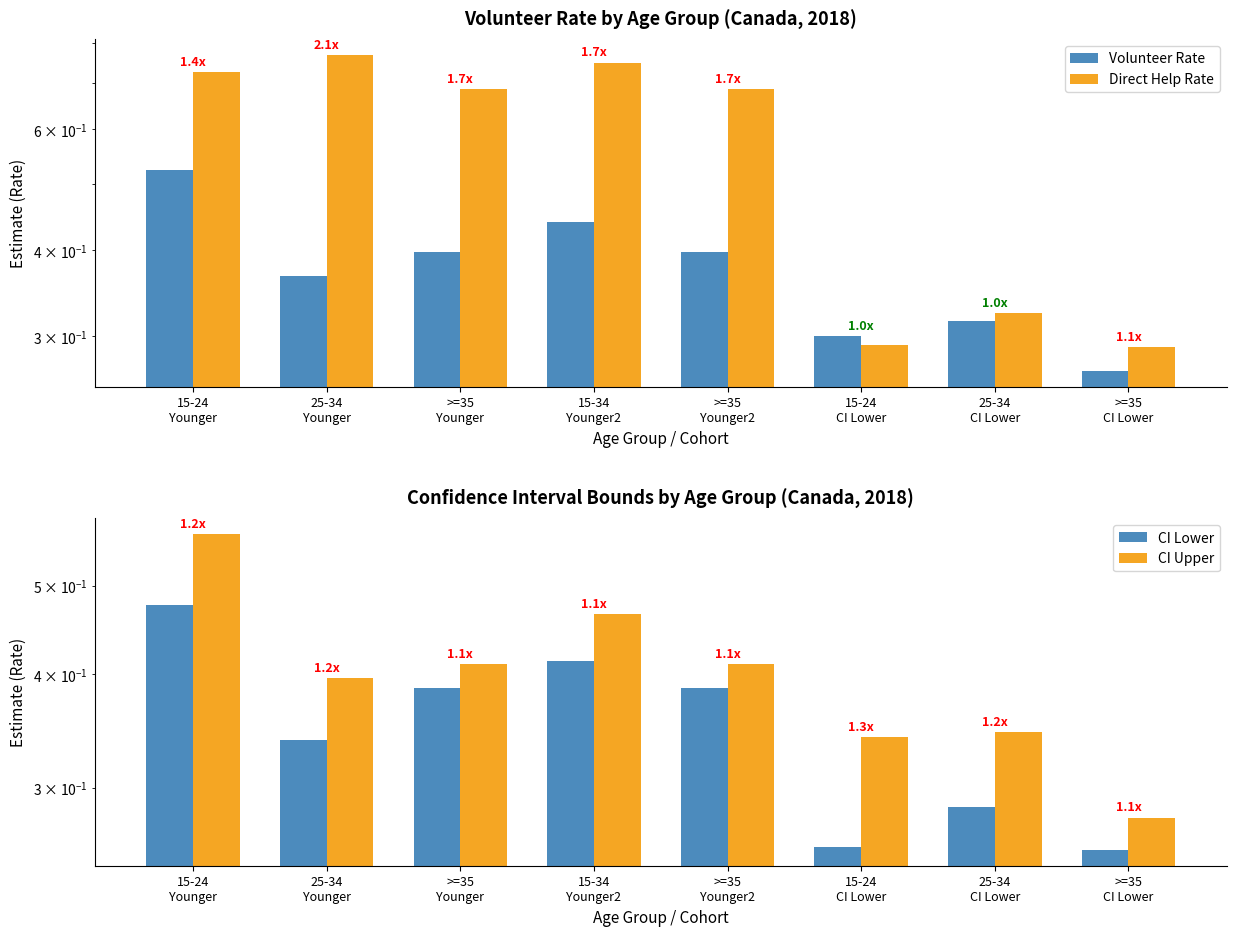

Which has a higher value, 15-34
Younger2 or 25-34
CI Lower?

15-34
Younger2